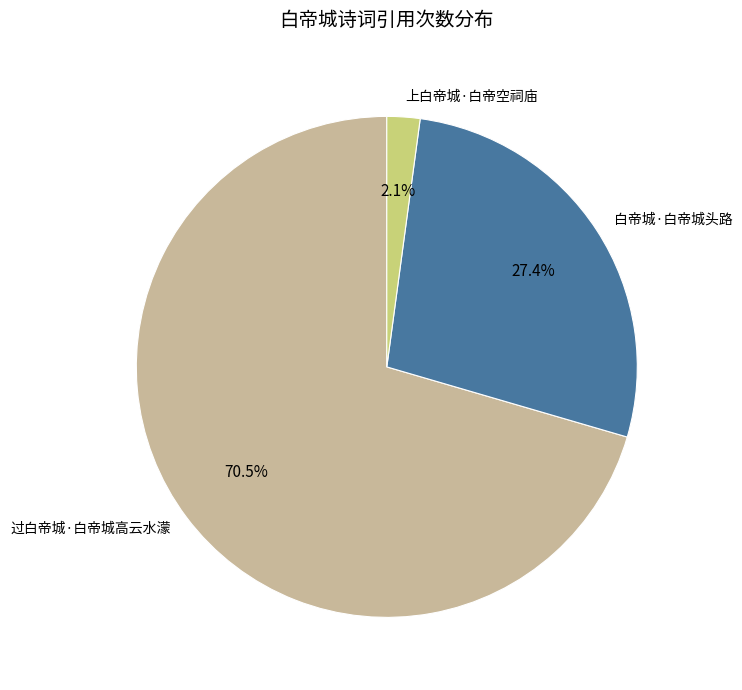

Is it true that 上白帝城·白帝空祠庙 is 2% of the pie?

True